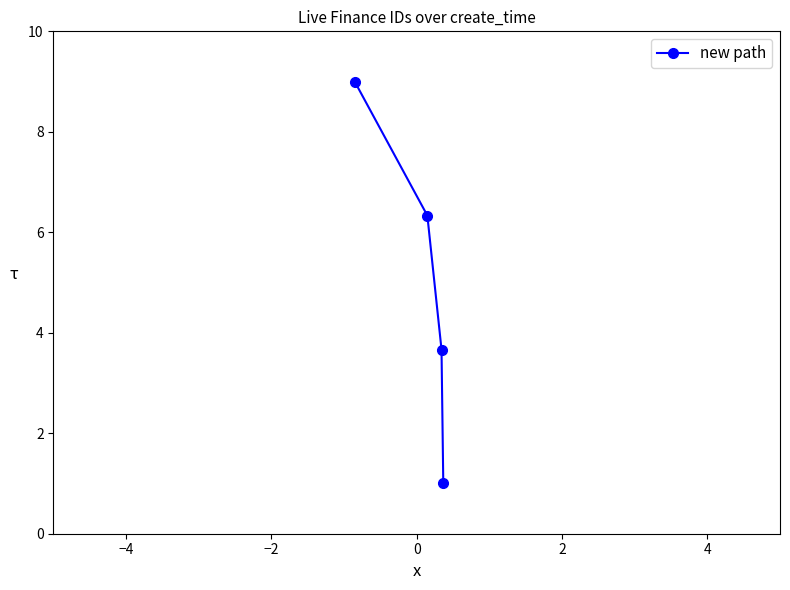

What is the sum of all values?

20.0